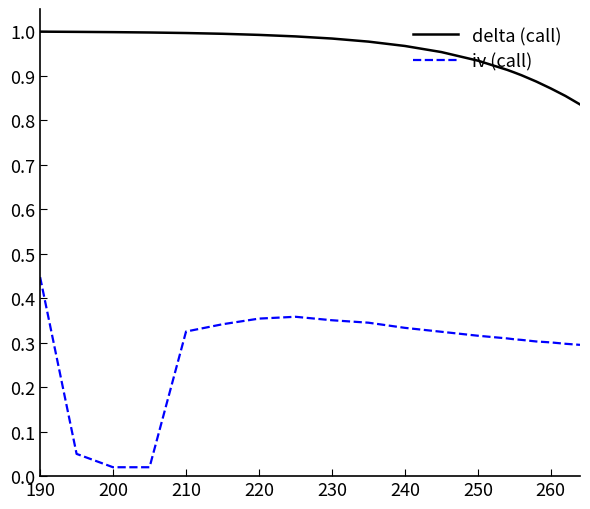

How many lines are shown in the chart?

2